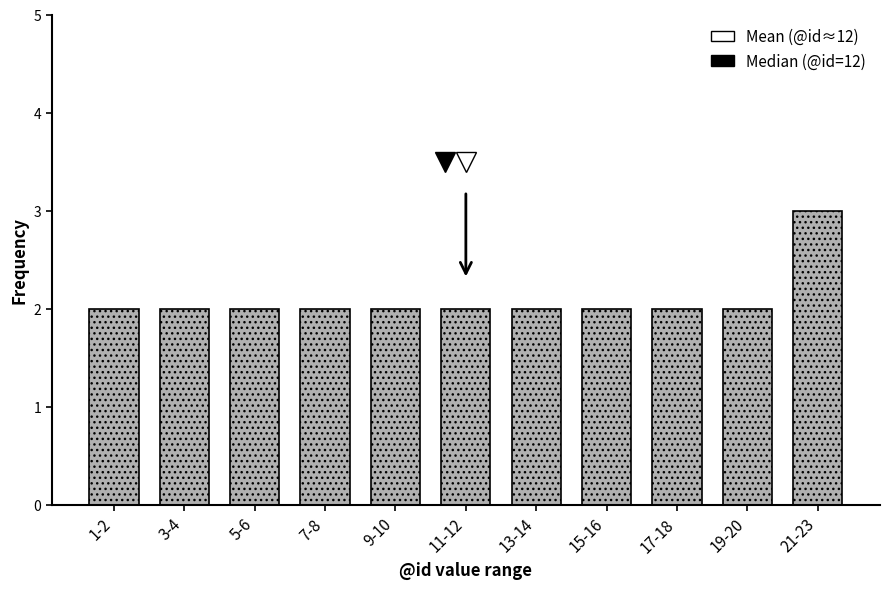

Reading left to right, transcribe all the data shown in this chart.

1-2=2	3-4=2	5-6=2	7-8=2	9-10=2	11-12=2	13-14=2	15-16=2	17-18=2	19-20=2	21-23=3